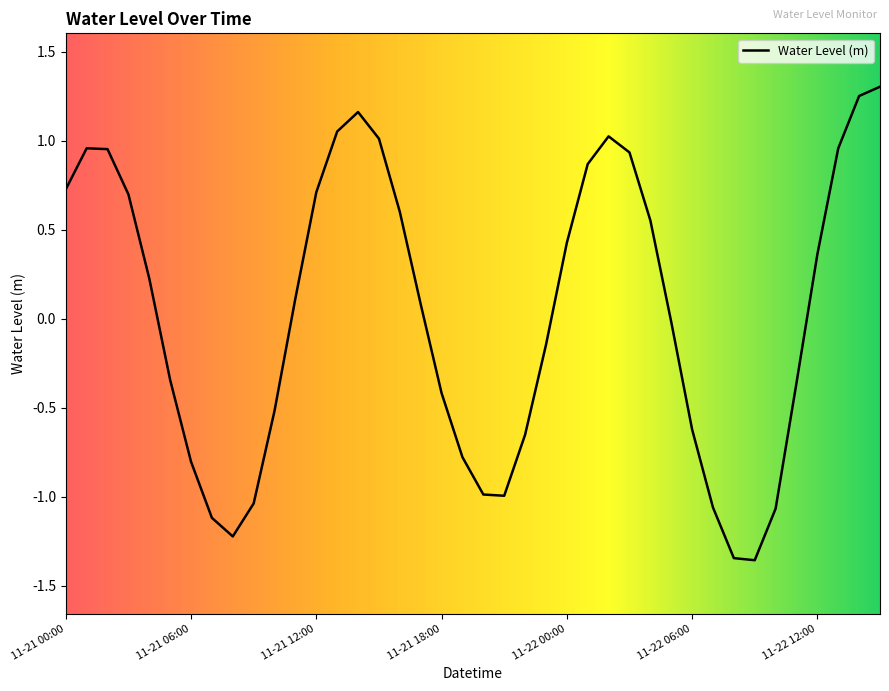

Rank the categories by value from highest to lowest.

2022-11-22 15:00, 2022-11-22 14:00, 2022-11-21 14:00, 2022-11-21 13:00, 2022-11-22 02:00, 2022-11-21 15:00, 2022-11-21 01:00, 2022-11-22 13:00, 2022-11-21 02:00, 2022-11-22 03:00, 2022-11-22 01:00, 2022-11-21 00:00, 2022-11-21 12:00, 2022-11-21 03:00, 2022-11-21 16:00, 2022-11-22 04:00, 2022-11-22 00:00, 2022-11-22 12:00, 2022-11-21 04:00, 2022-11-21 11:00, 2022-11-21 17:00, 2022-11-22 05:00, 2022-11-21 23:00, 2022-11-21 05:00, 2022-11-22 11:00, 2022-11-21 18:00, 2022-11-21 10:00, 2022-11-22 06:00, 2022-11-21 22:00, 2022-11-21 19:00, 2022-11-21 06:00, 2022-11-21 20:00, 2022-11-21 21:00, 2022-11-21 09:00, 2022-11-22 07:00, 2022-11-22 10:00, 2022-11-21 07:00, 2022-11-21 08:00, 2022-11-22 08:00, 2022-11-22 09:00